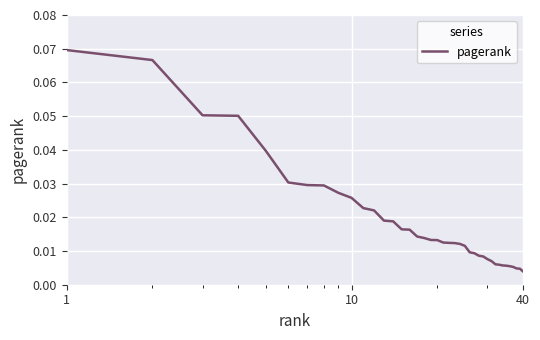

Is this an area chart (filled region under the line)?

No